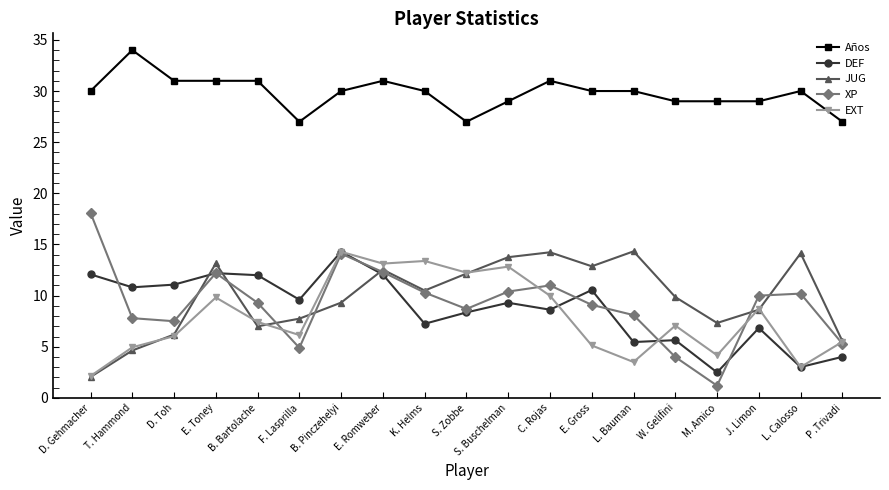

Does the chart have visible grid lines?

No